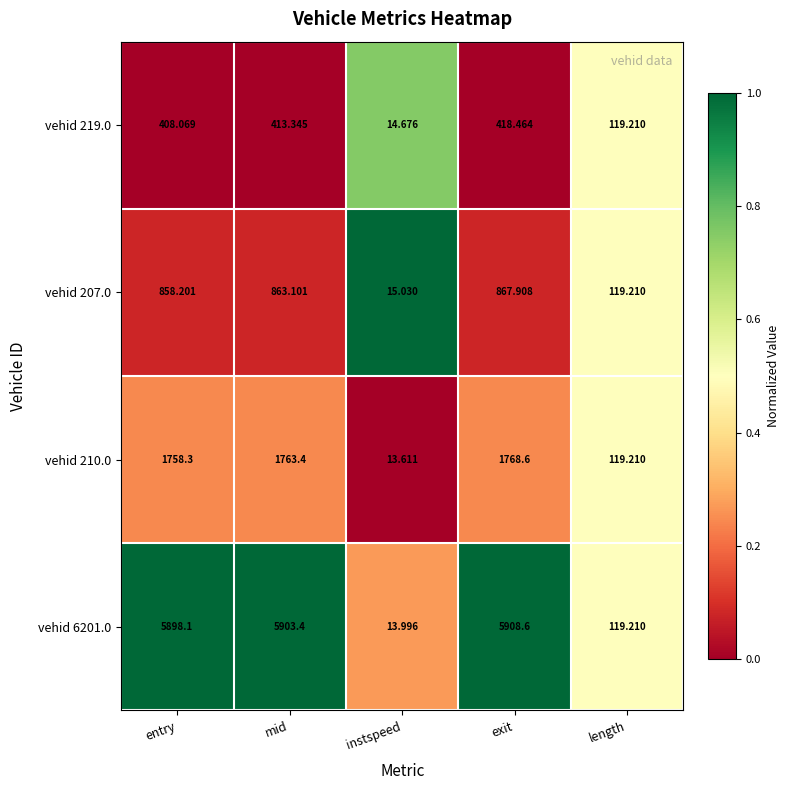

At which category is the sum across all series the highest?

exit